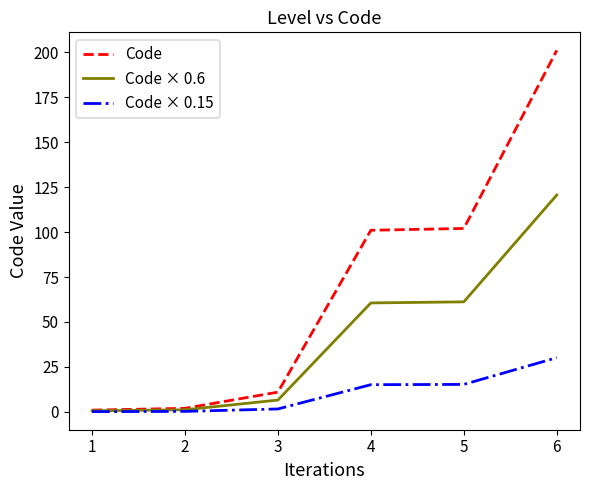

The Code × 0.6 series shows 61.8 at 6. True or false?

False